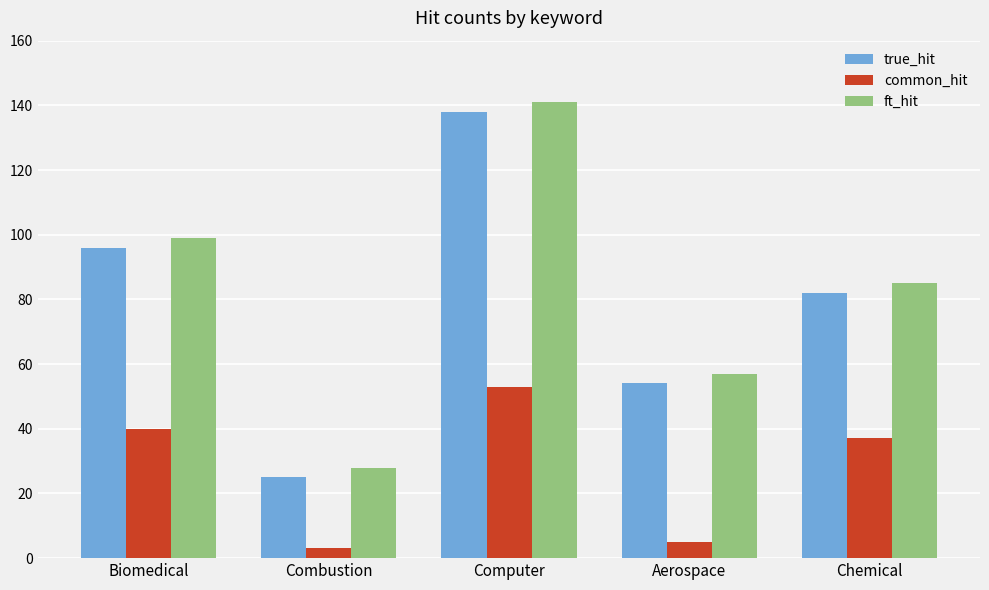

Reading left to right, transcribe all the data shown in this chart.

true_hit: Biomedical=96	Combustion=25	Computer=138	Aerospace=54	Chemical=82
common_hit: Biomedical=40	Combustion=3	Computer=53	Aerospace=5	Chemical=37
ft_hit: Biomedical=99	Combustion=28	Computer=141	Aerospace=57	Chemical=85